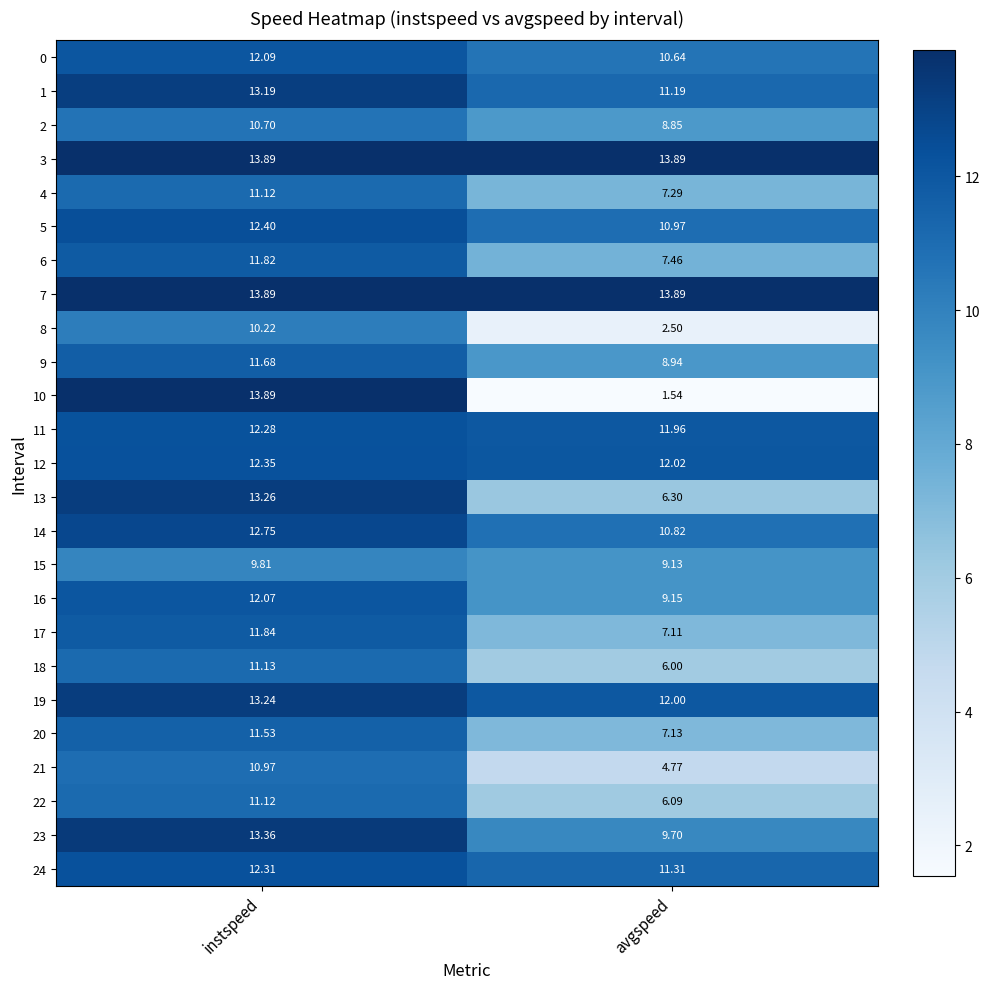

At which category is the sum across all series the highest?

instspeed